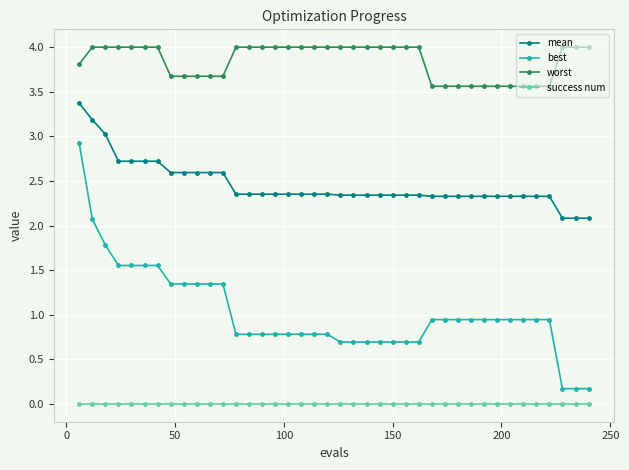

True or false: worst and mean intersect in this chart.

False